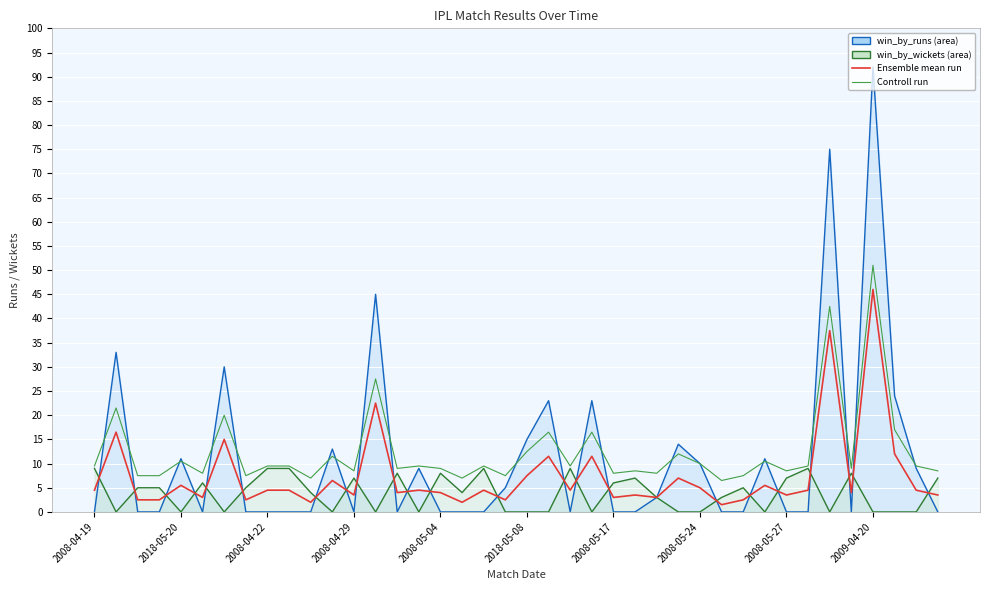

What is the sum of the Ensemble mean run values at 27 and 22?

11.5